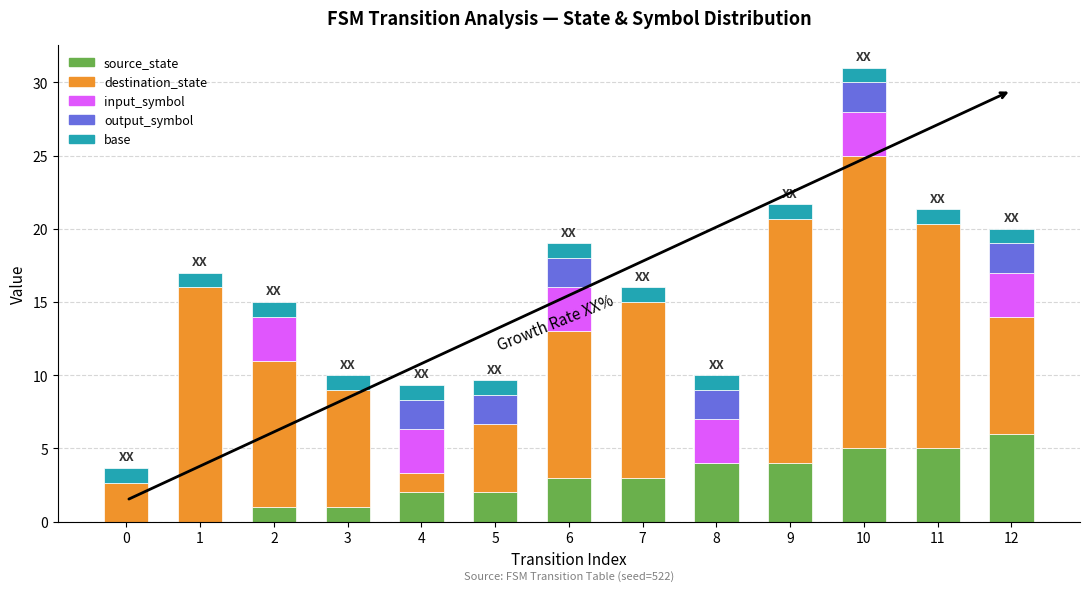

Which category has the highest value in the source_state series?

12